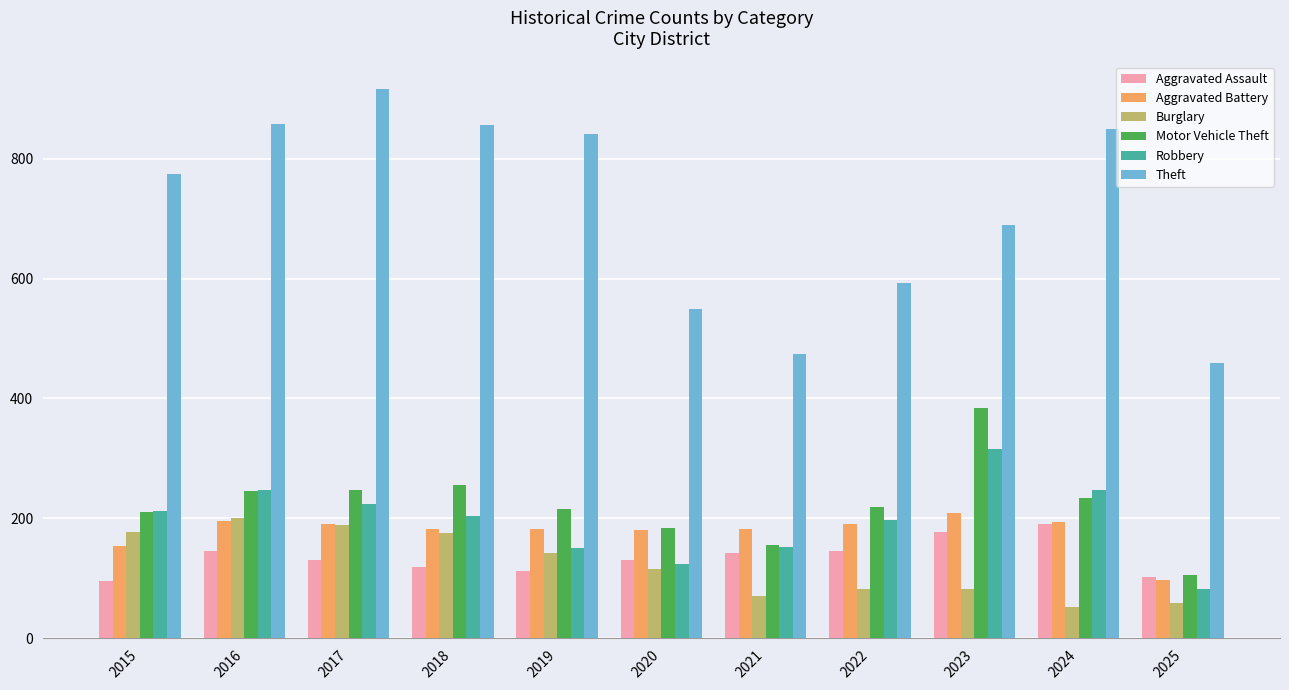

What is the spread (max minus min) of values at 2024?

797